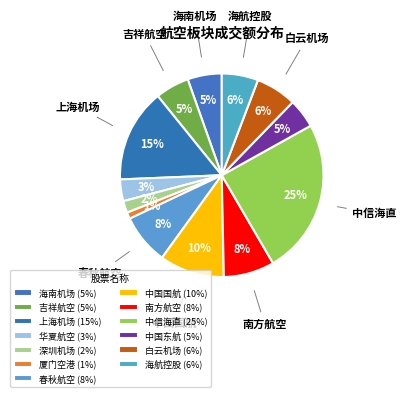

To the nearest percent, what is the difference between the 深圳机场 and 中国东航 slice percentages?

3%